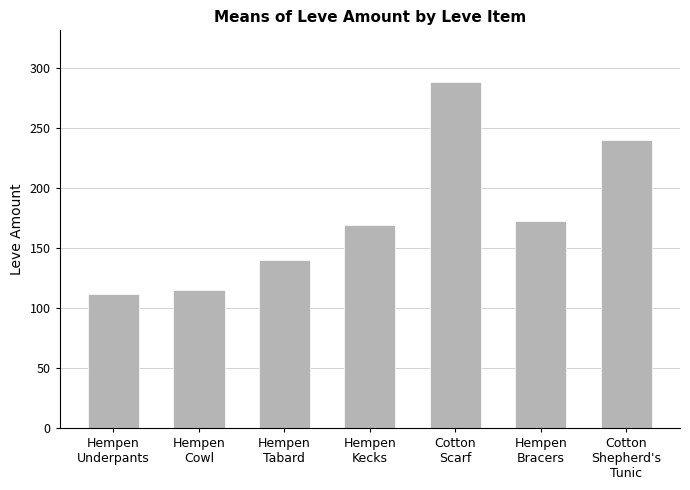

True or false: the data shows 169 at Hempen
Kecks.

True